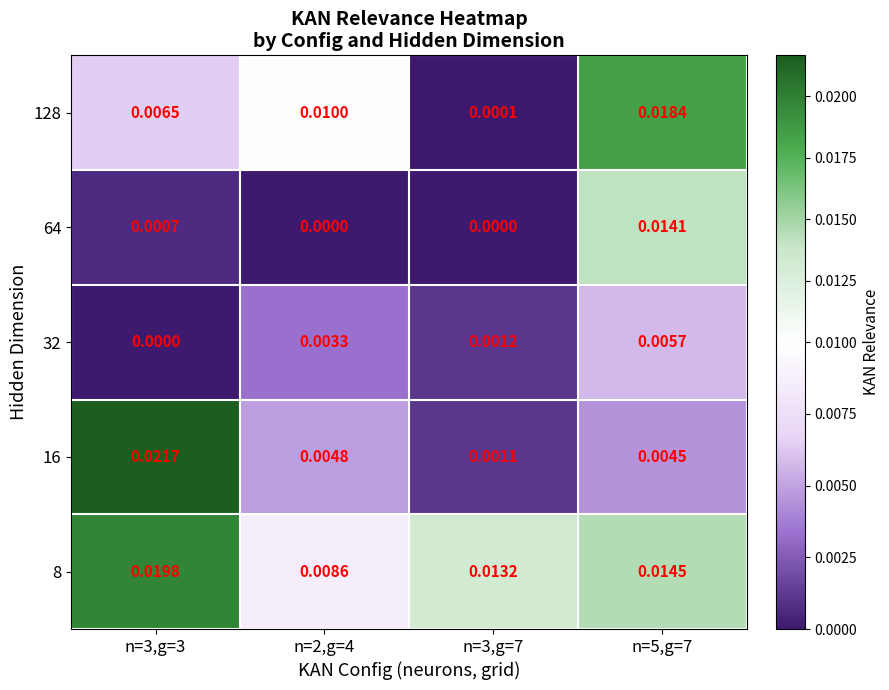

Is the value of 64 at n=2,g=4 greater than the value of 128 at n=3,g=7?

No